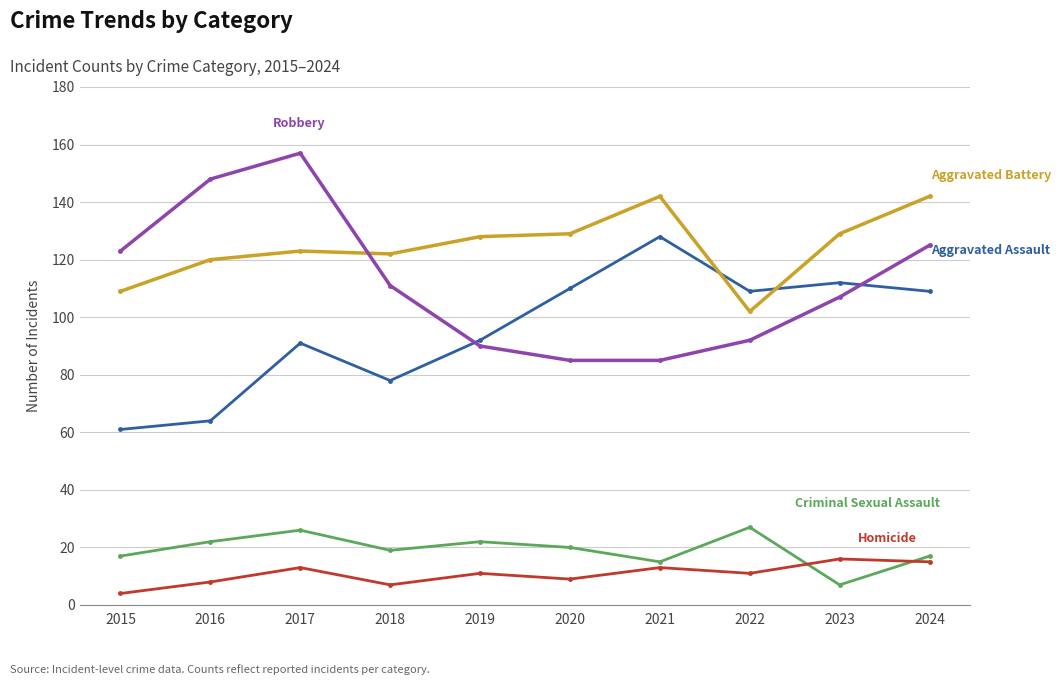

What is the greatest value displayed?

157